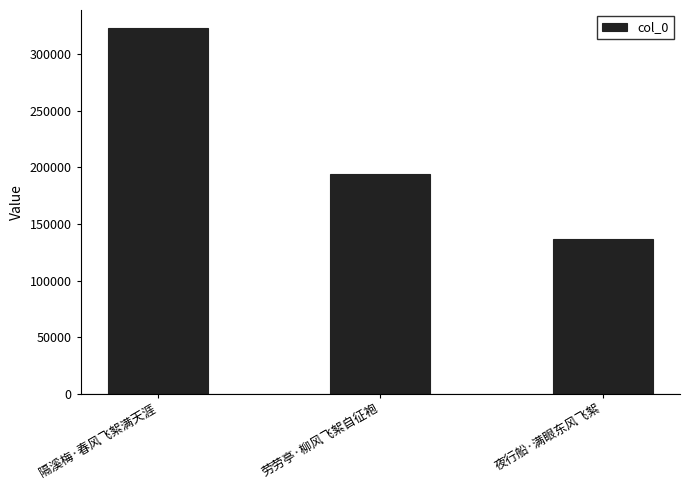

At which category does the chart reach its minimum across all series?

夜行船·满眼东风飞絮